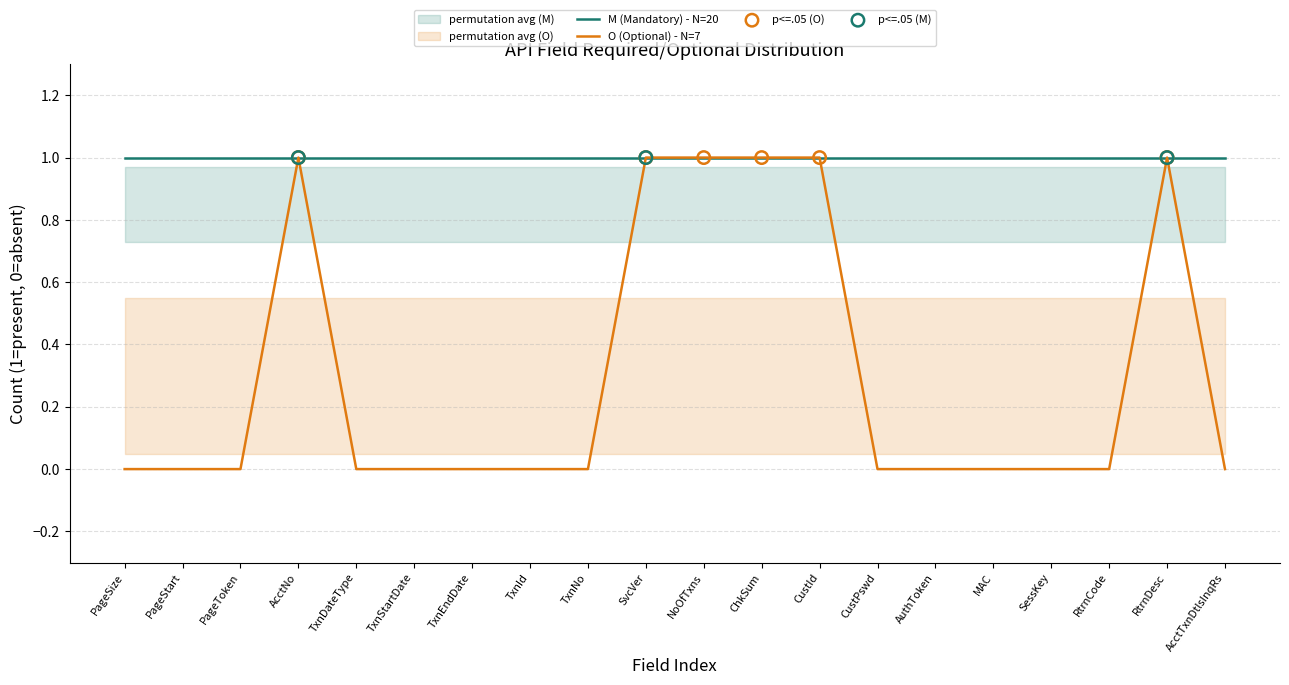

What is the change in value from CustId to AcctTxnDtlsInqRs?

-1